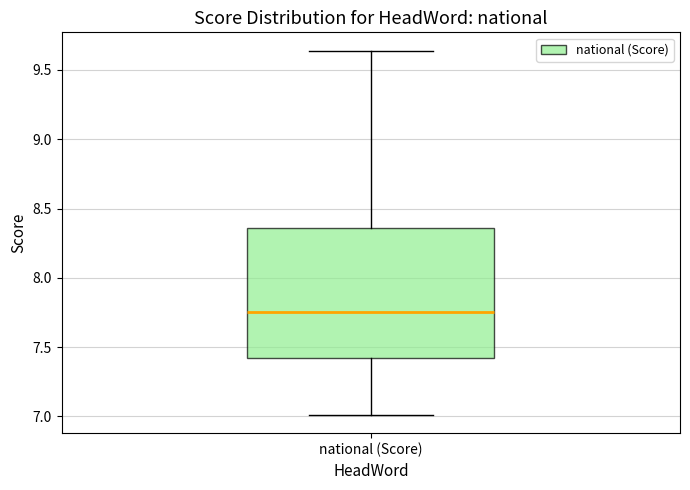

Where does the lower whisker of the box for national (Score) end on the y-axis? The values are not printed on the chart, so give them approximately, as read against the axis.

7.00